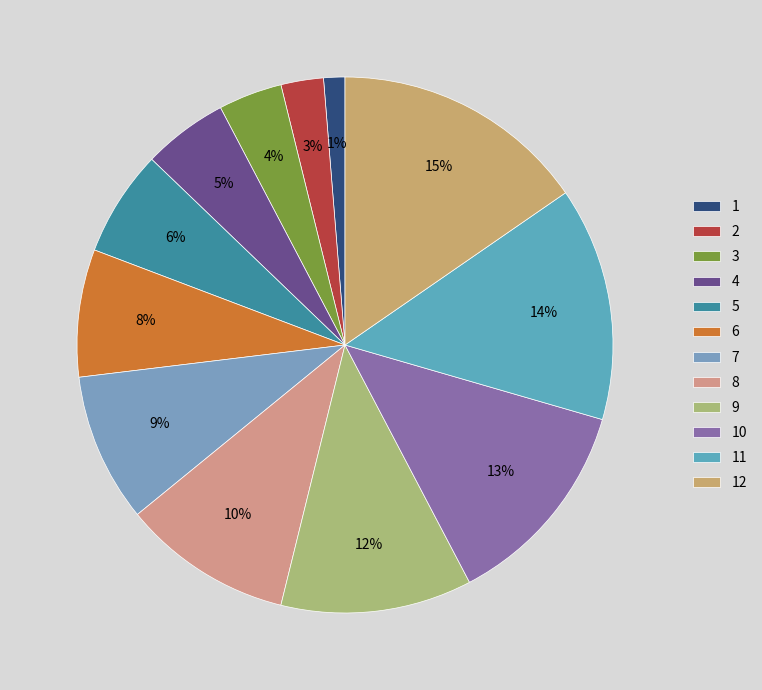

What is the largest slice in the pie chart?

12